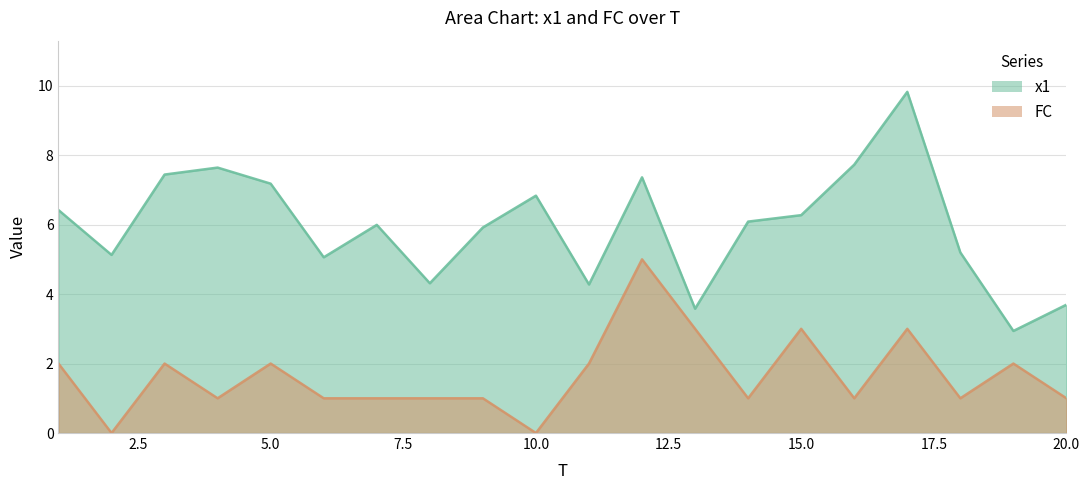

What is the value of the FC point at the 6th from the left?

1.0